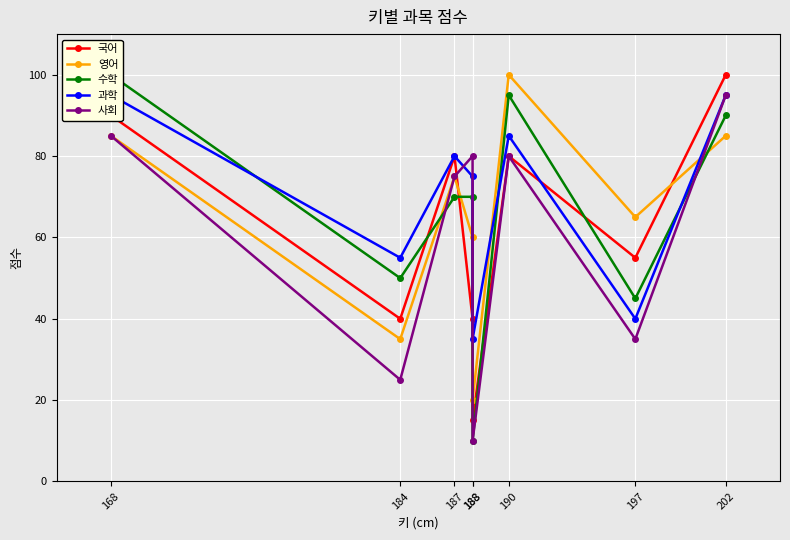

True or false: 영어 and 국어 cross at least once.

True